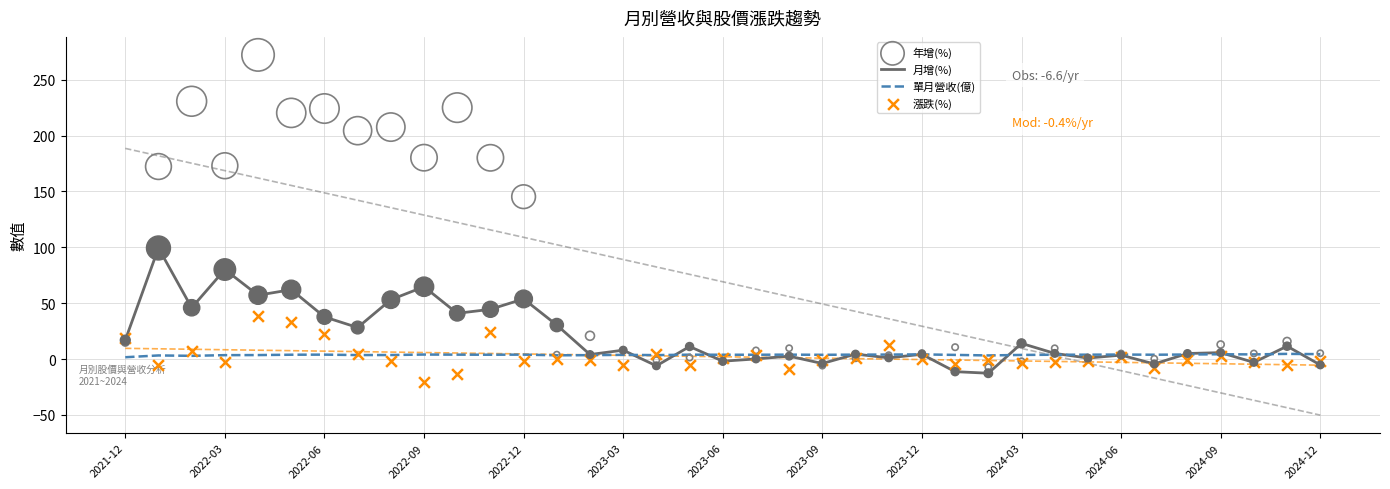

What is the highest value of the 月增(%) series?

99.4